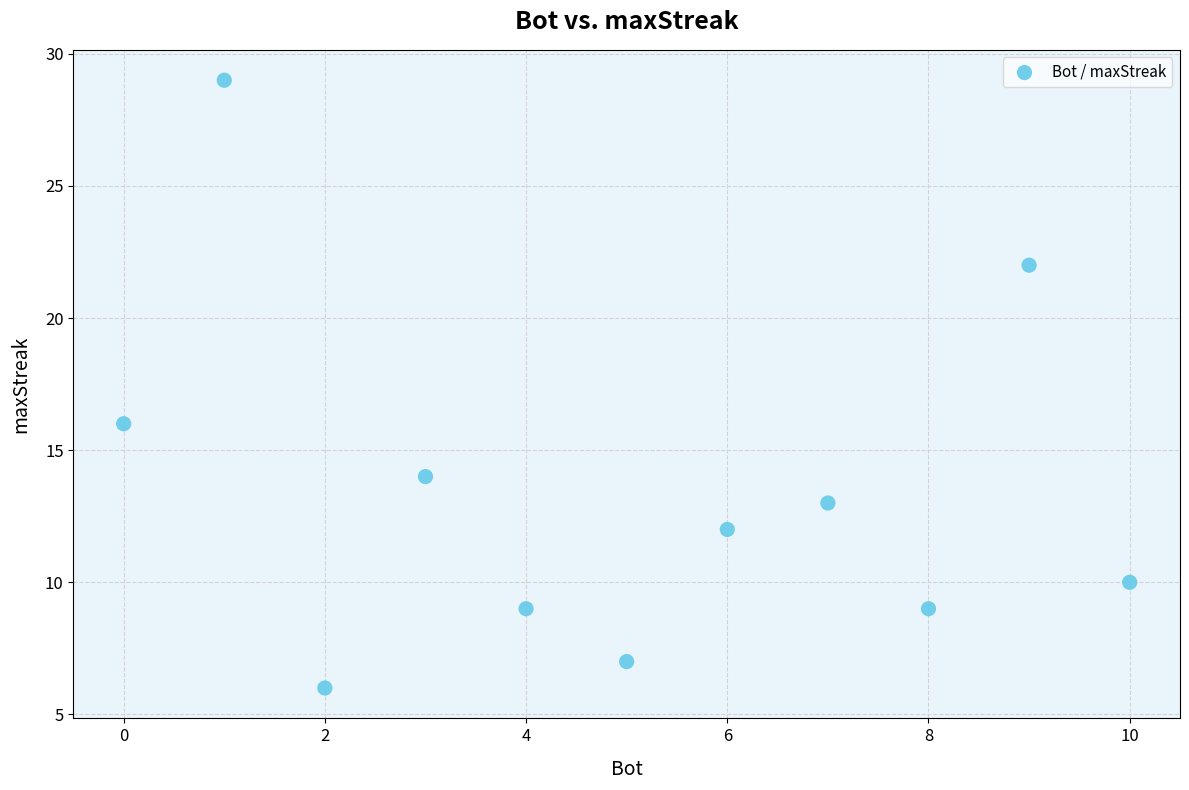

What is the average X value?

5